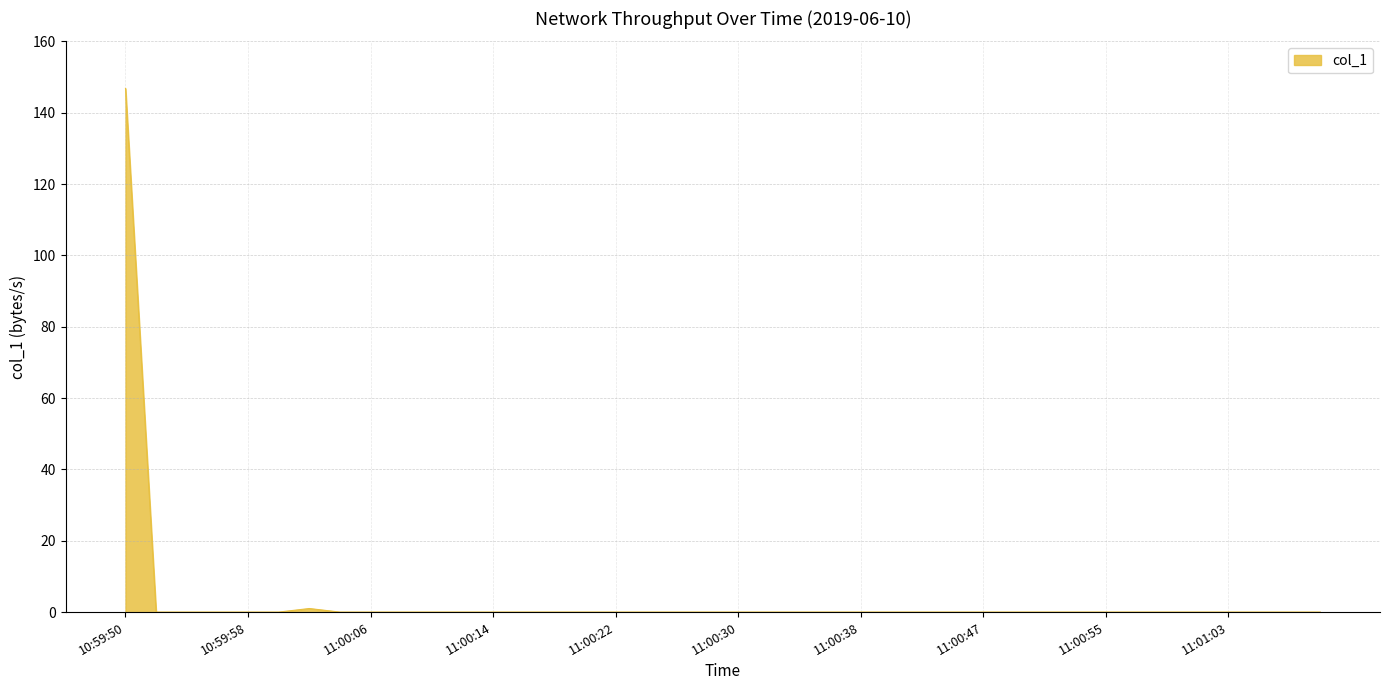

What is the maximum value shown in the chart?

146.8